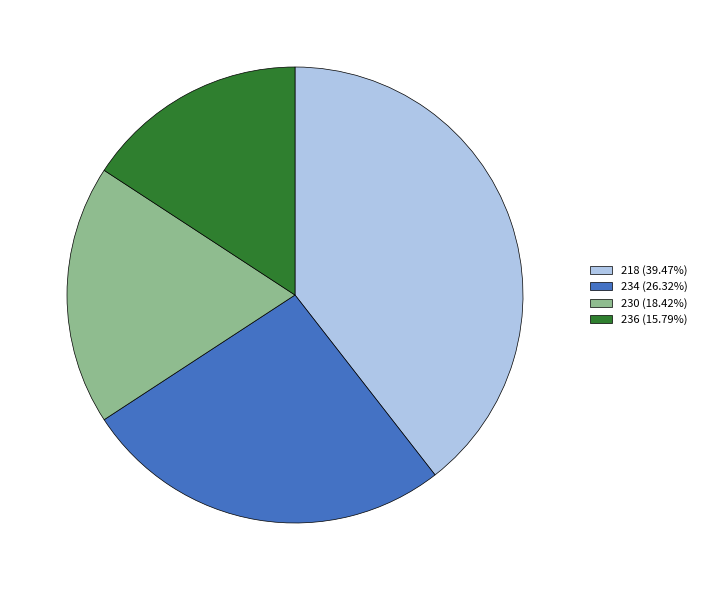

Approximately how many times larger is the value at 218 (39.47%) compared to 230 (18.42%)?

2.1